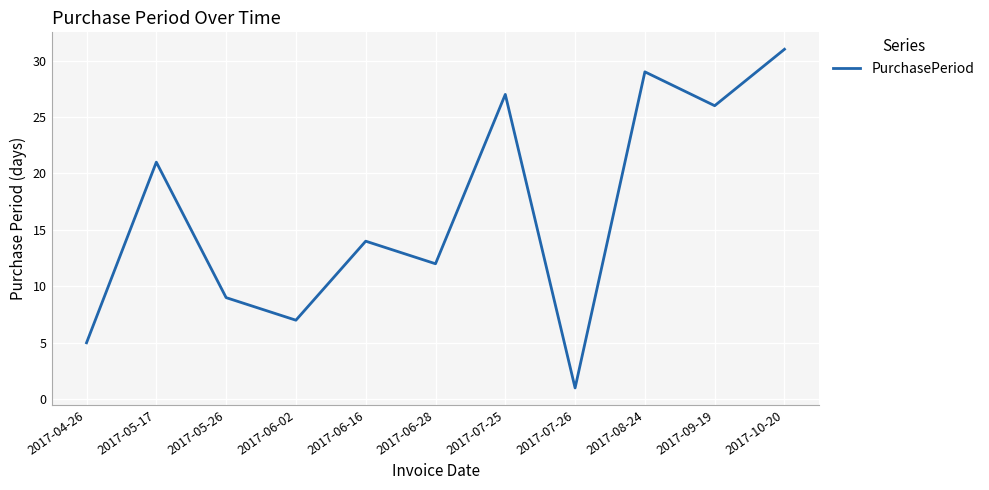

What is the sum of the values at 2017-06-02 and 2017-09-19?

33